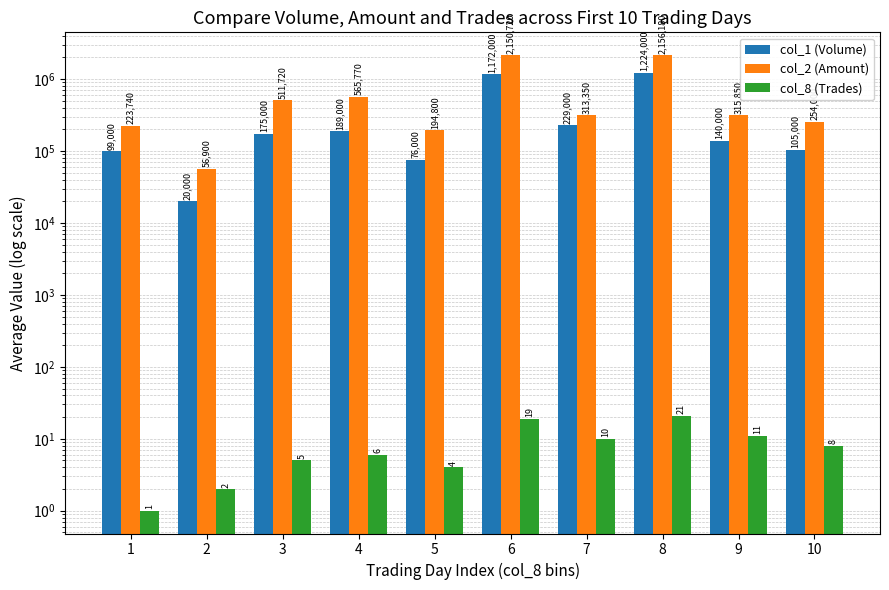

What is the average value of the col_2 (Amount) series?

674303